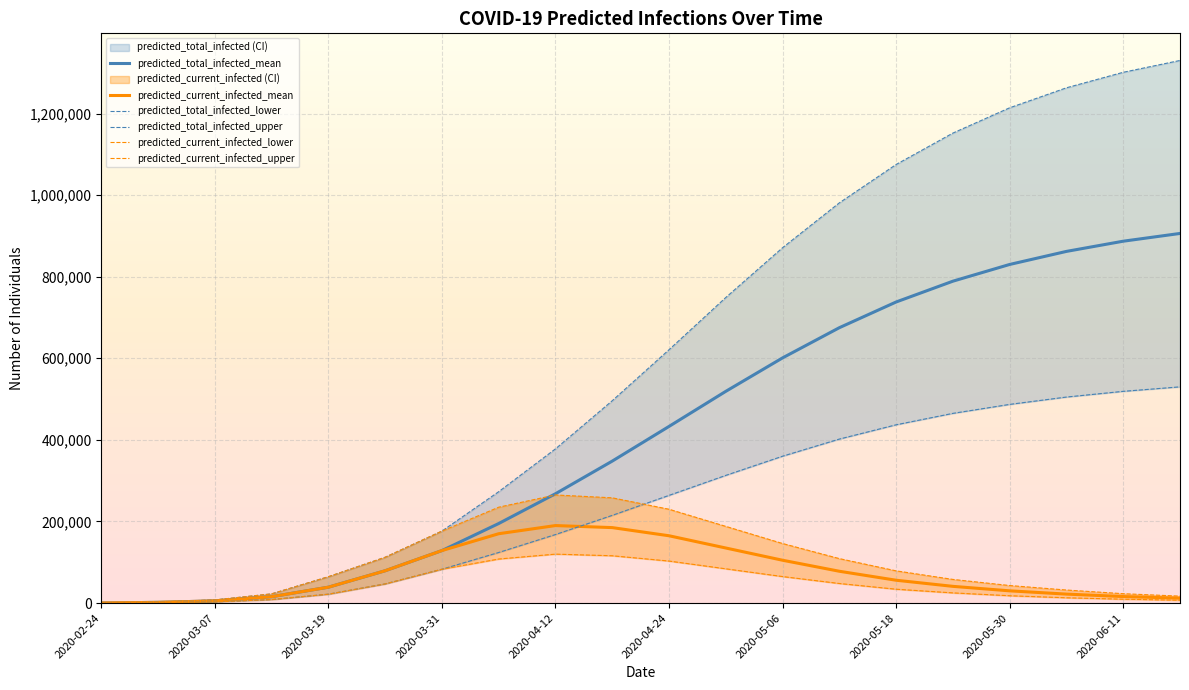

True or false: predicted_total_infected_upper and predicted_current_infected_mean cross at least once.

False